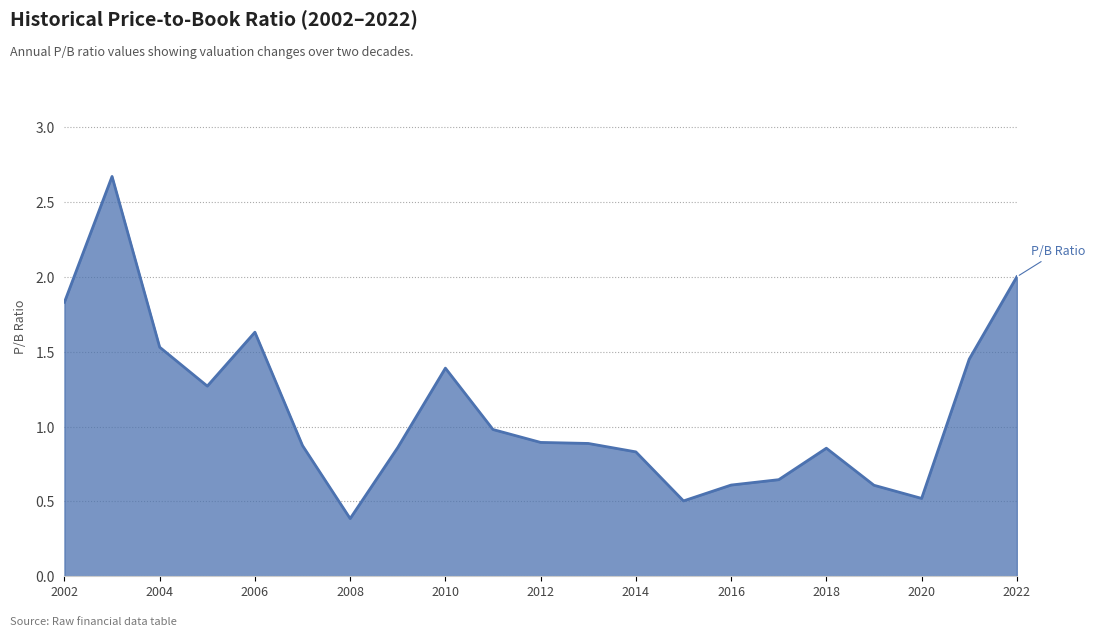

What is the difference between the maximum and minimum values?

2.3